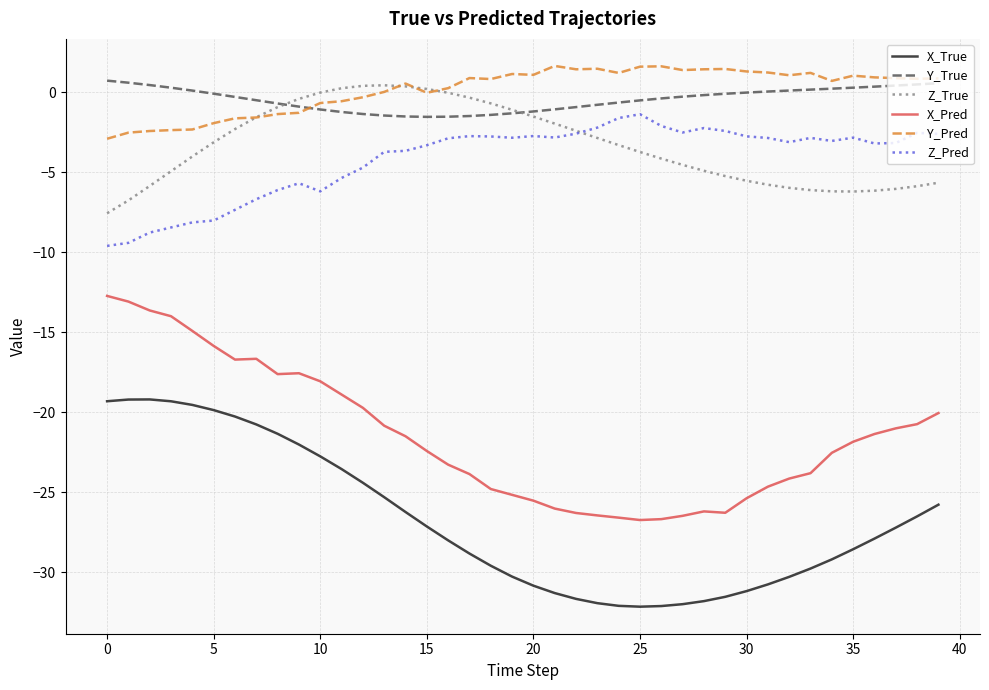

How many times do Z_Pred and Z_True cross each other?

1